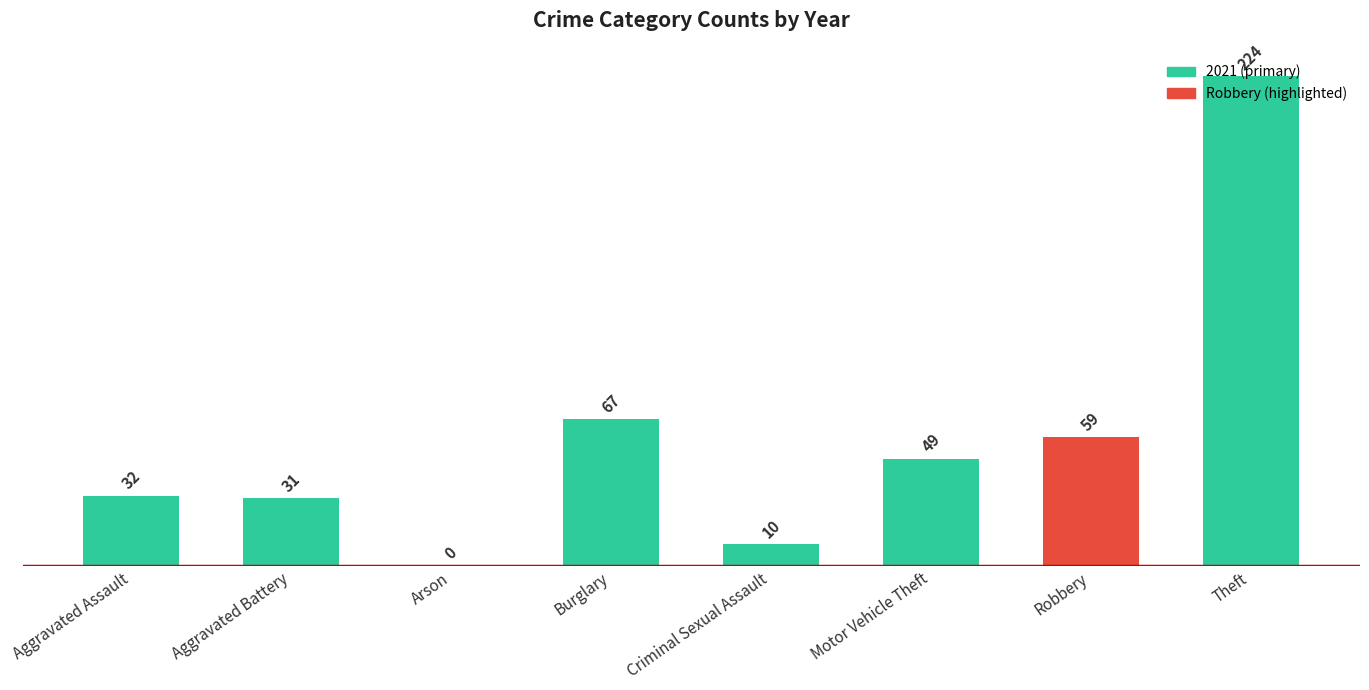

Between Robbery and Burglary, which is larger?

Burglary